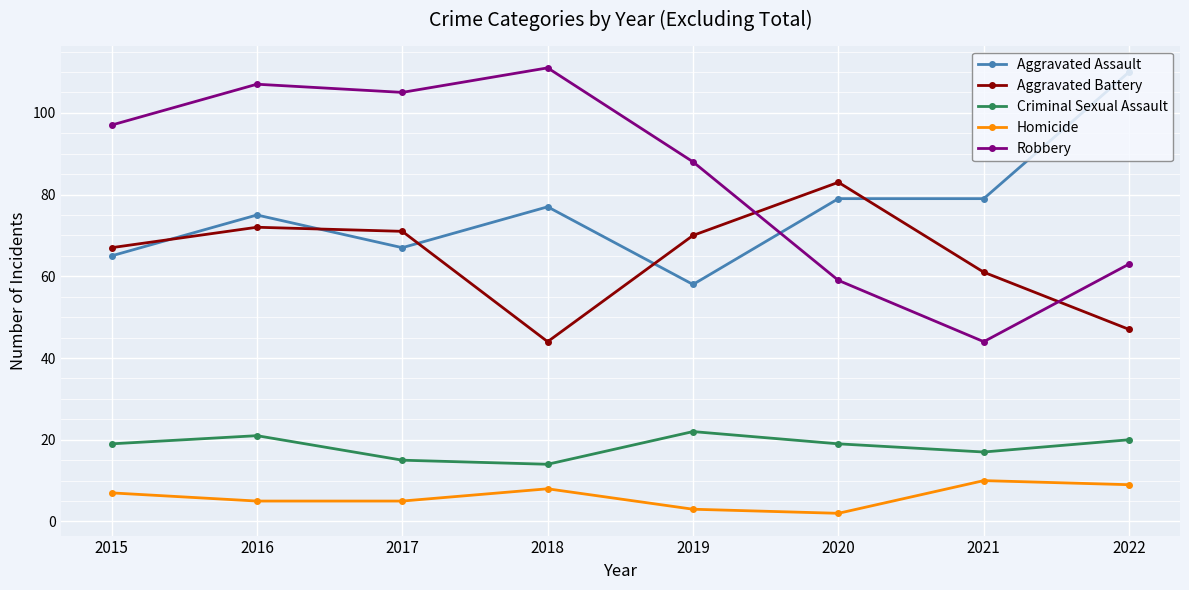

At how many categories does at least one series exceed 21?

8